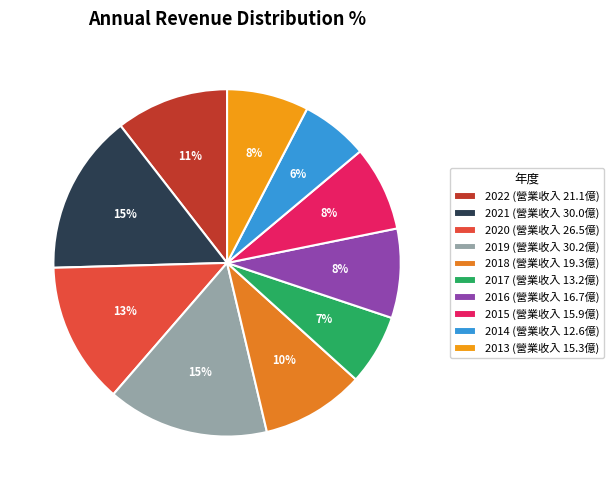

What is the change in value from 2022 to 2016?

-4.4